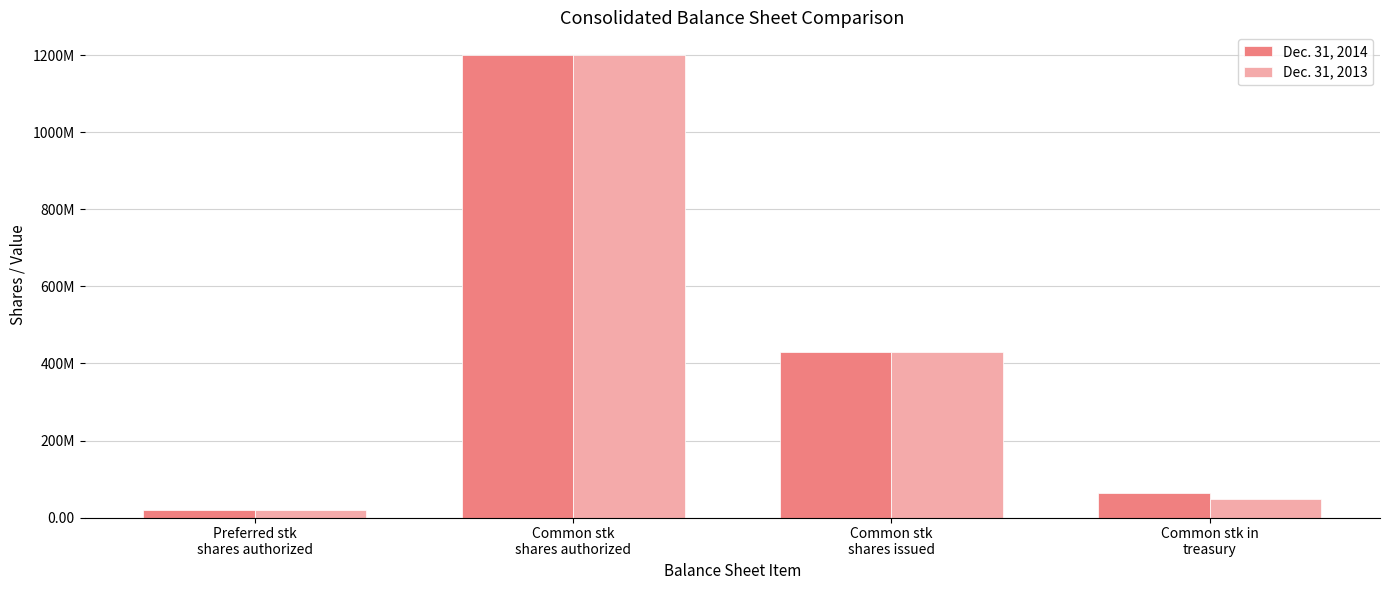

What is the maximum value for Dec. 31, 2014?

1200000000